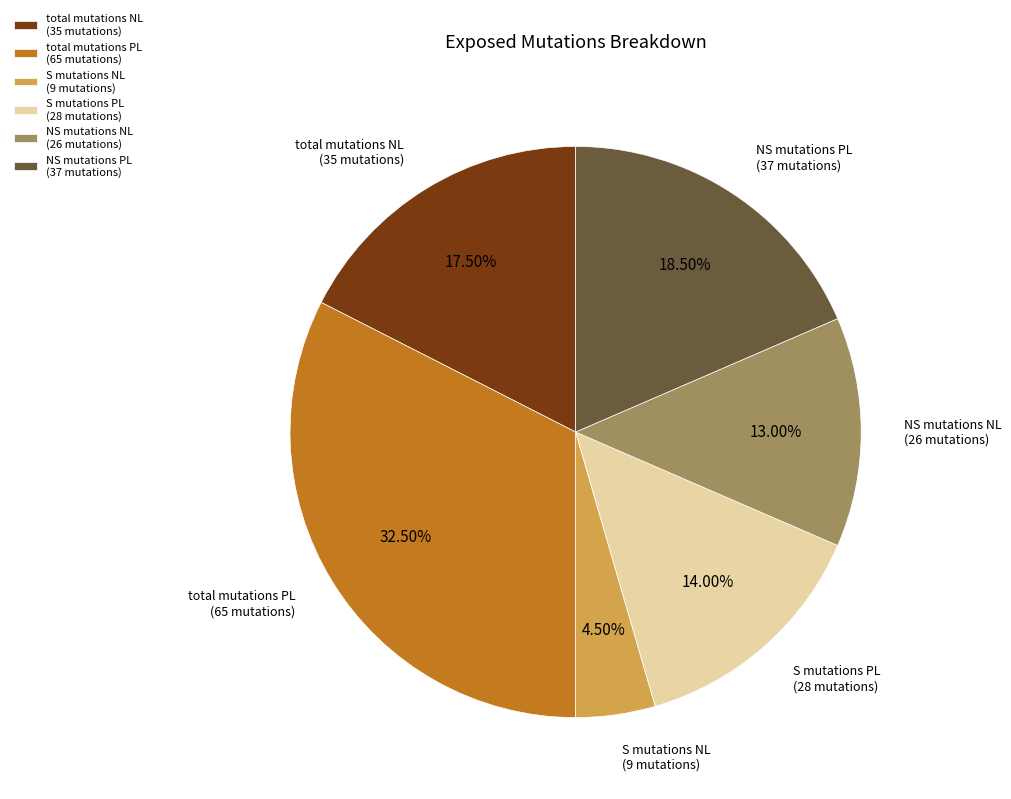

Is there a majority slice in this chart?

No